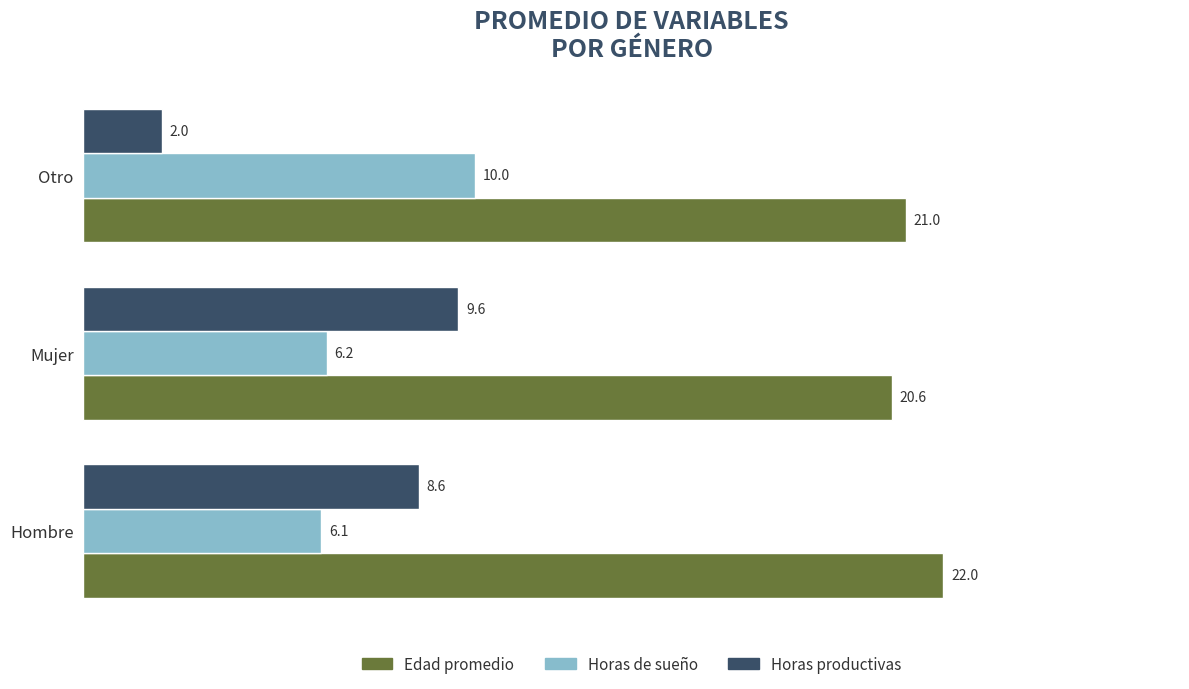

List the labels in order of Edad promedio value, smallest first.

Mujer, Otro, Hombre